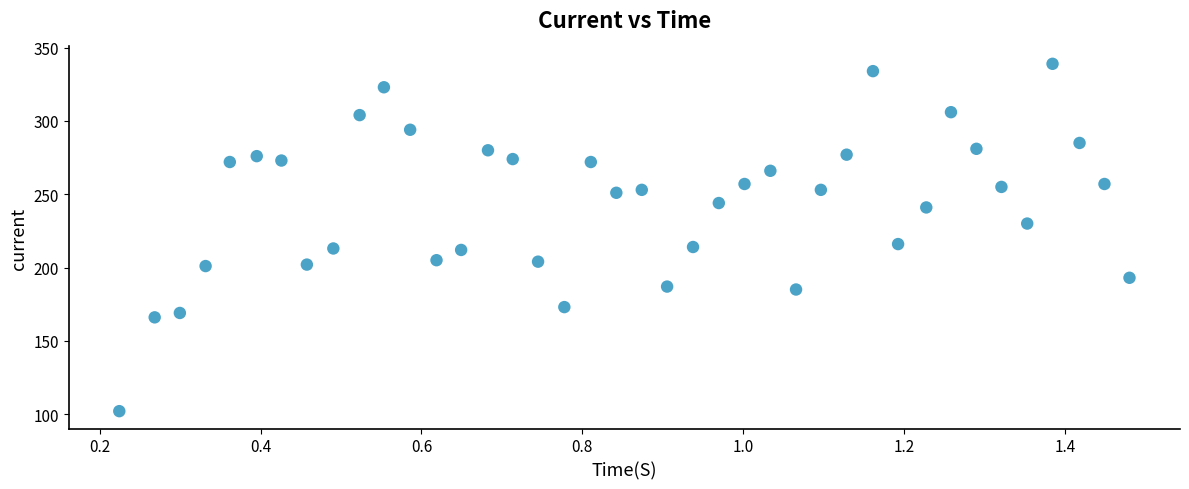

What is the range of Y values (max minus min)?

237